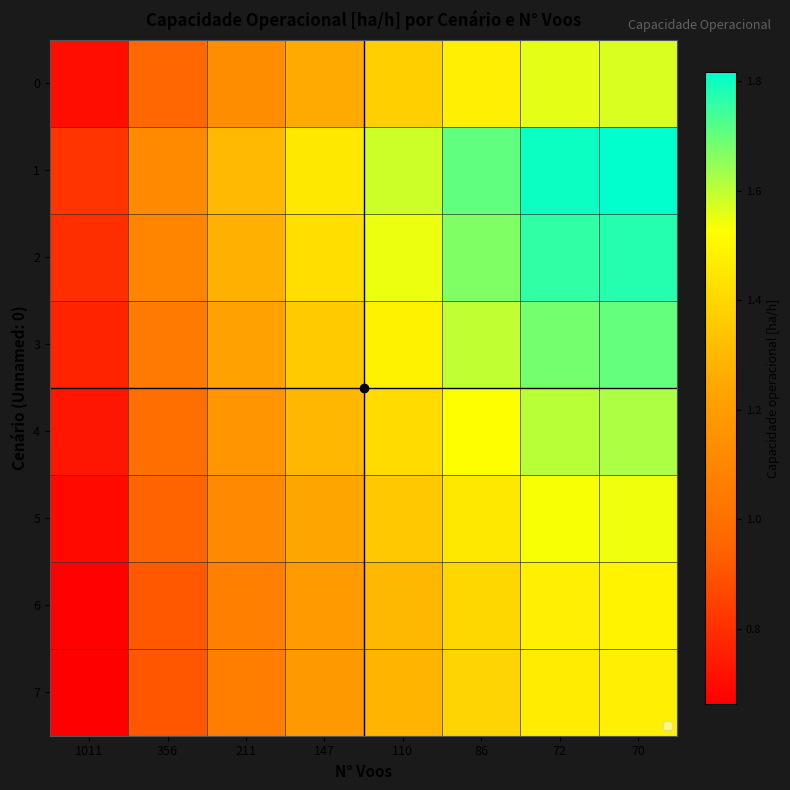

Between 356 and 110, which series saw the biggest shift?

1